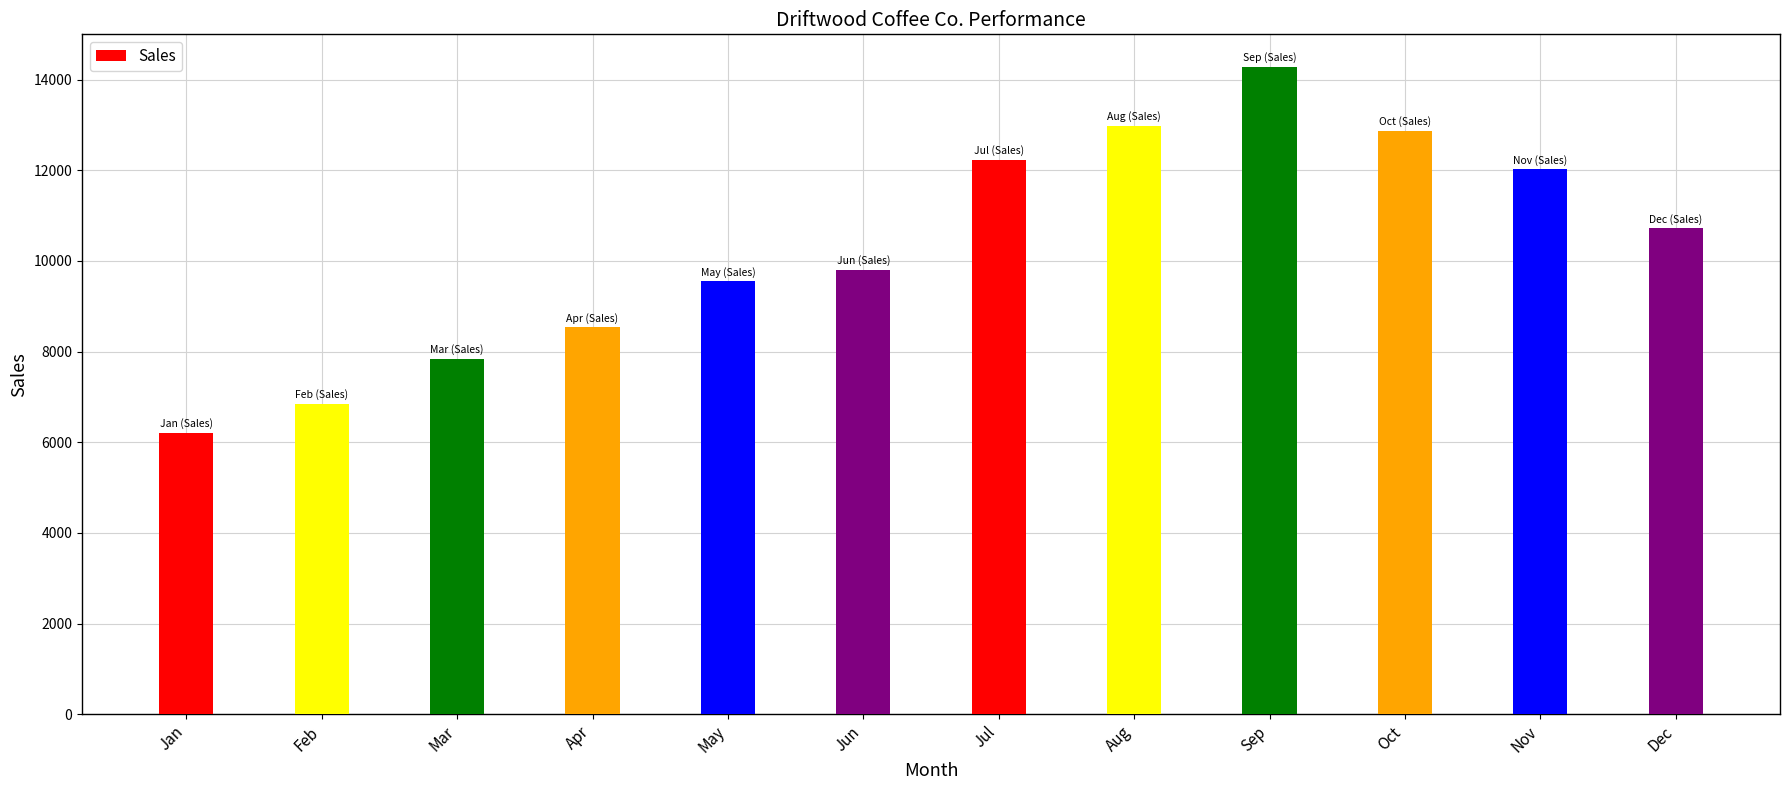

What is the difference between the maximum and second lowest values?

7432